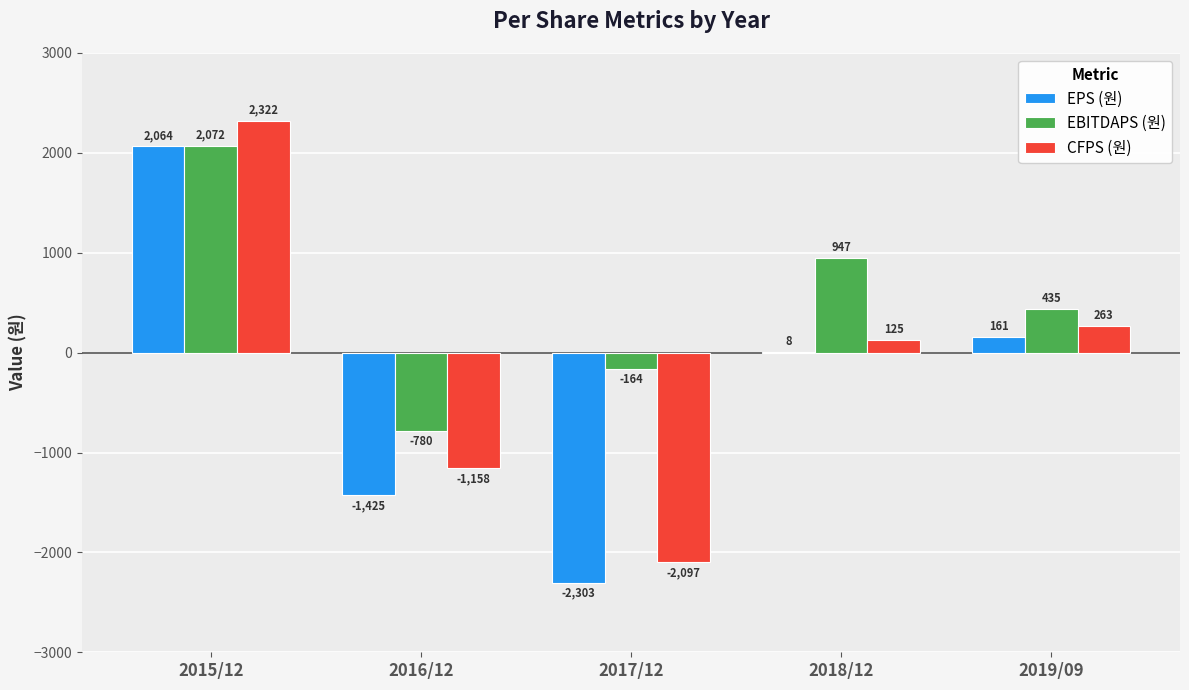

What is the sum of the EBITDAPS (원) values at 2016/12 and 2018/12?

167